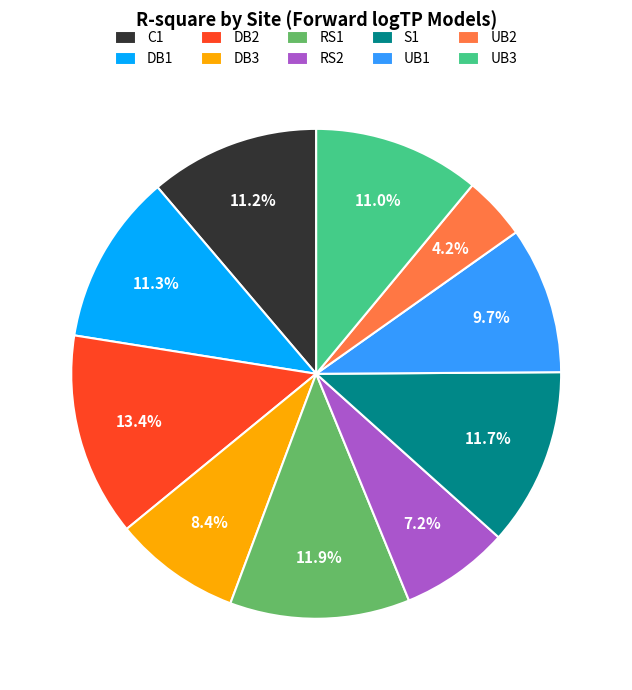

Is there any slice that represents more than half of the pie?

No